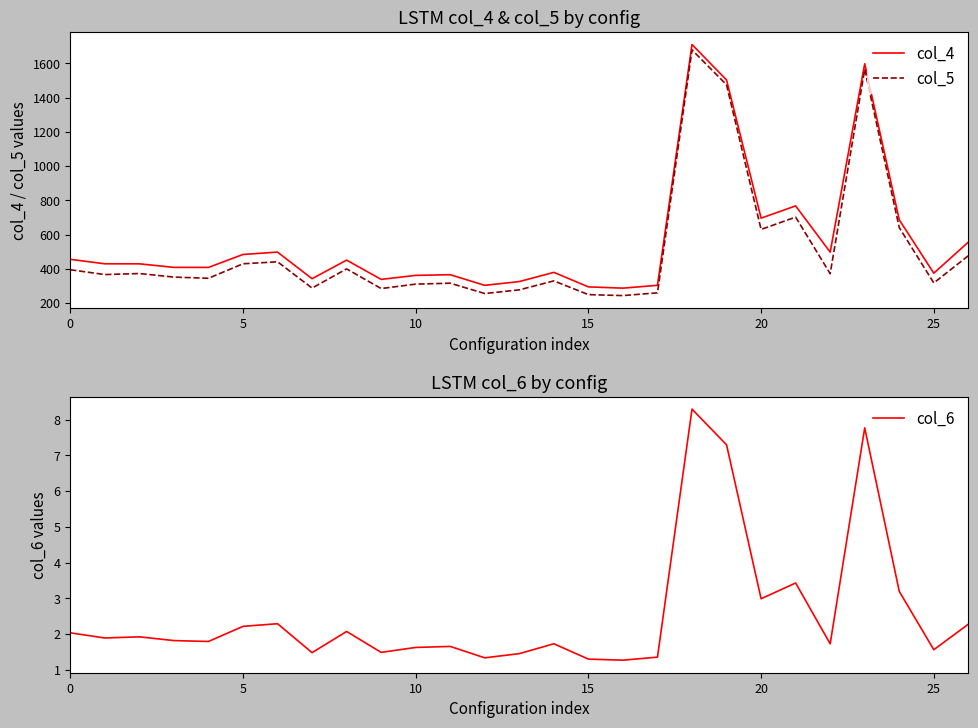

How many interior local valleys does the col_4 series have?

8